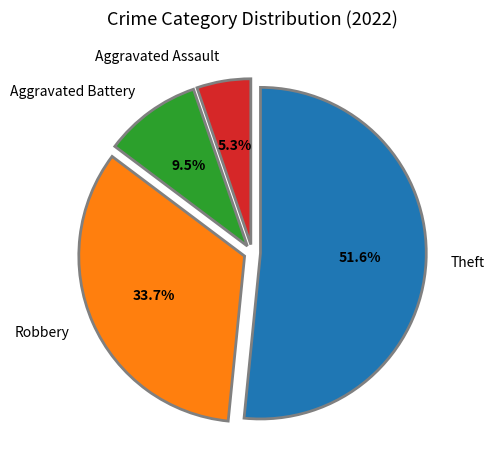

The Theft slice represents 52% of the pie. True or false?

True